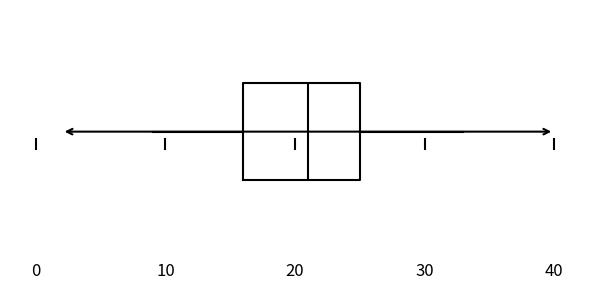

Where does the right whisker of the box end on the x-axis? The values are not printed on the chart, so give them approximately, as read against the axis.

33